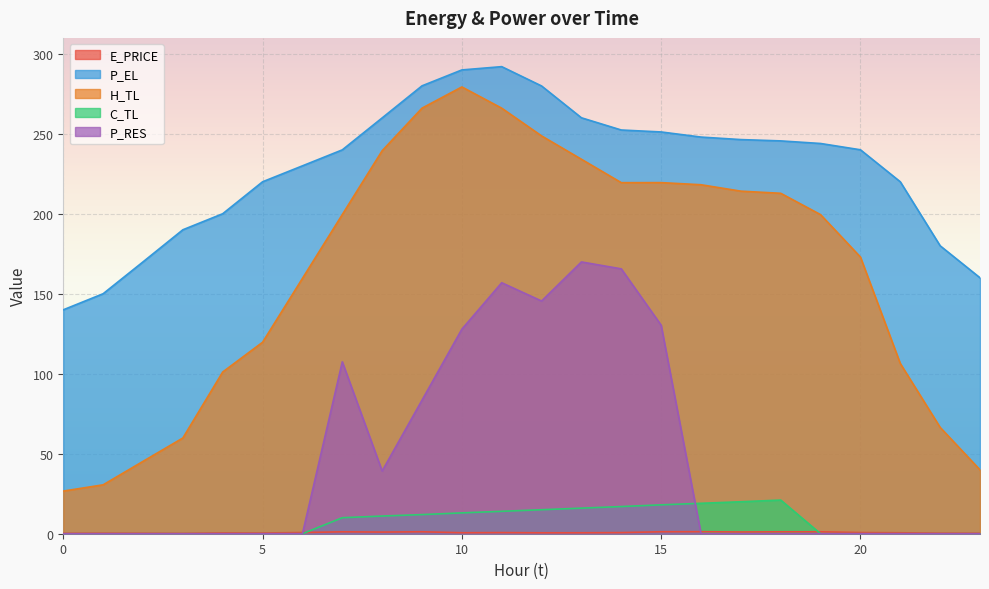

At how many categories does at least one series exceed 257?

6